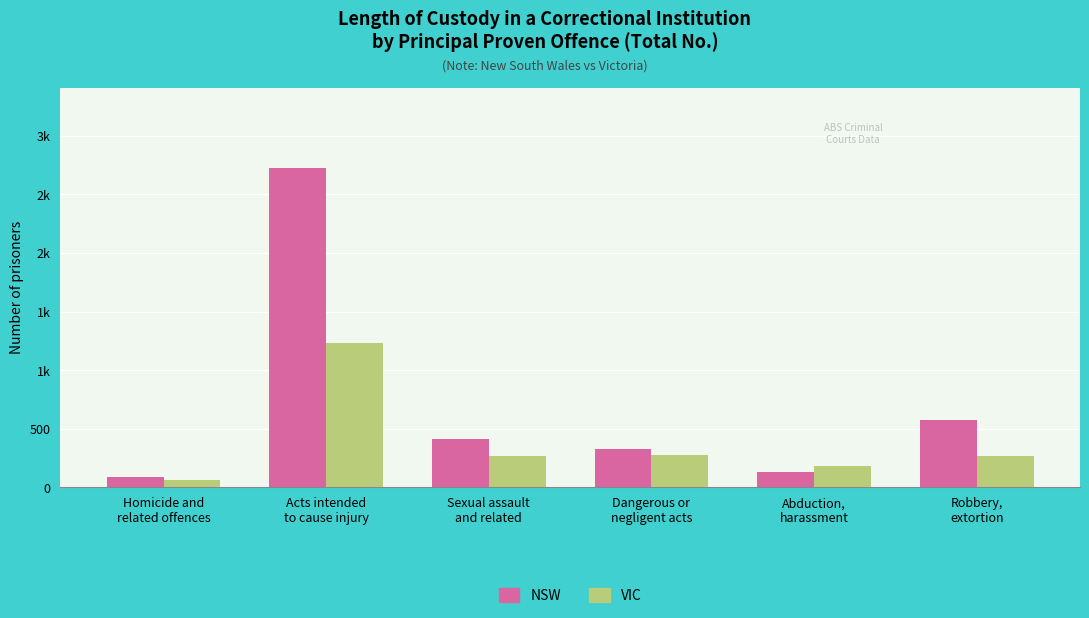

What is the sum of all VIC values?

2285